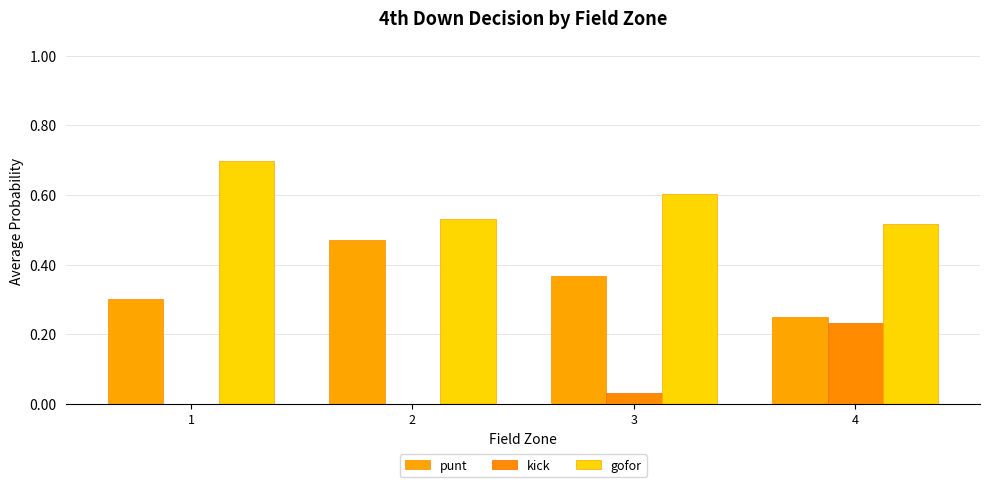

What is the sum of all punt values?

1.4